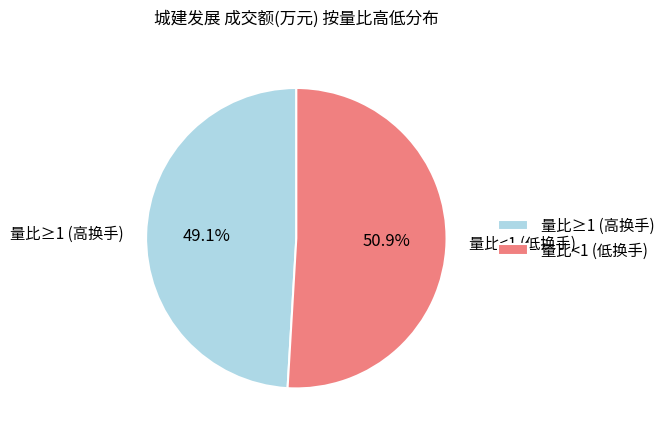

Which slice is the smallest?

量比≥1 (高换手)